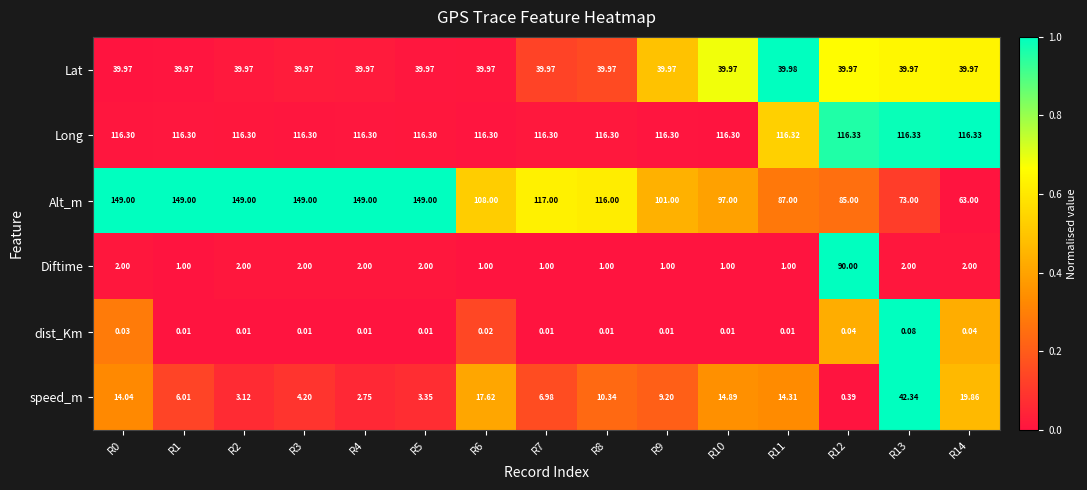

What is the spread (max minus min) of values at R0?

149.0